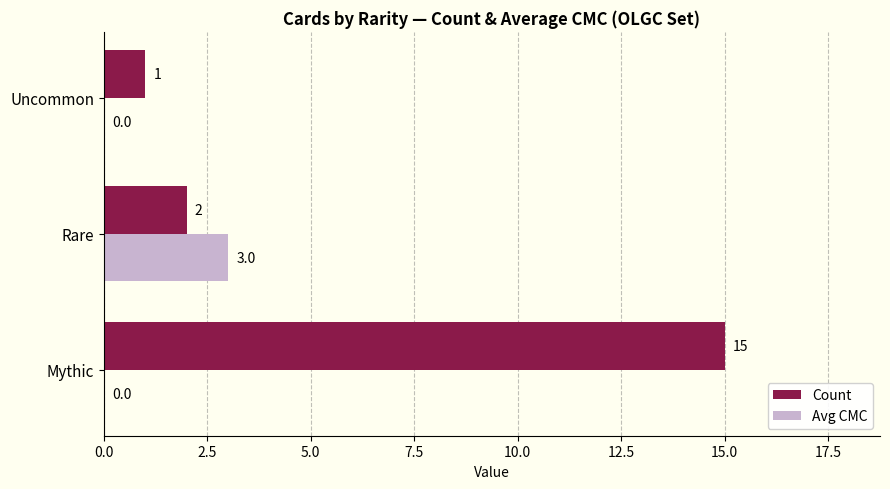

What is the sum of all Count values?

18